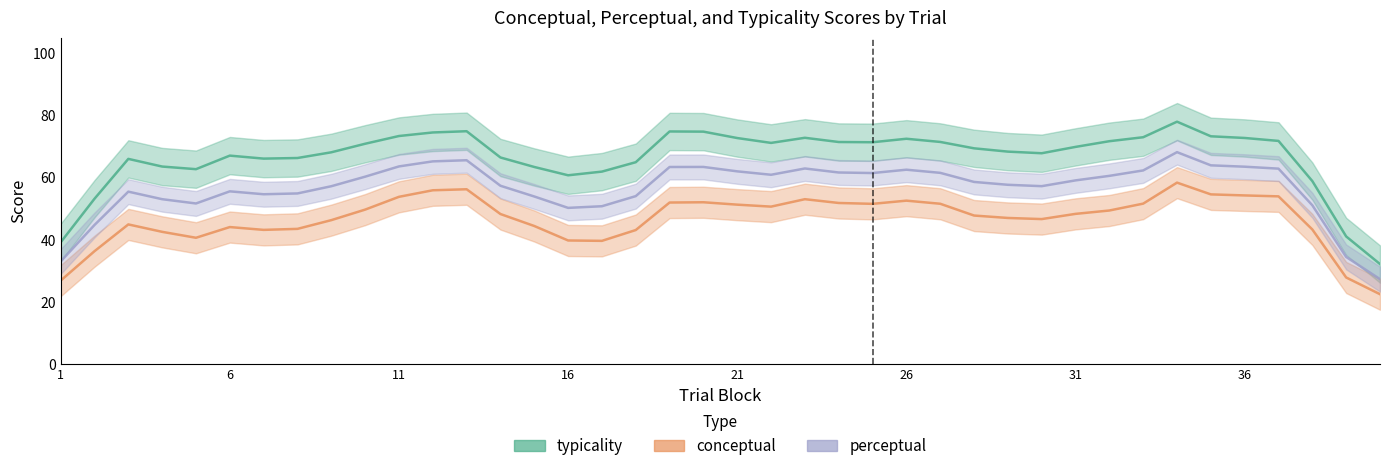

Which series has the widest spread of values?

typicality